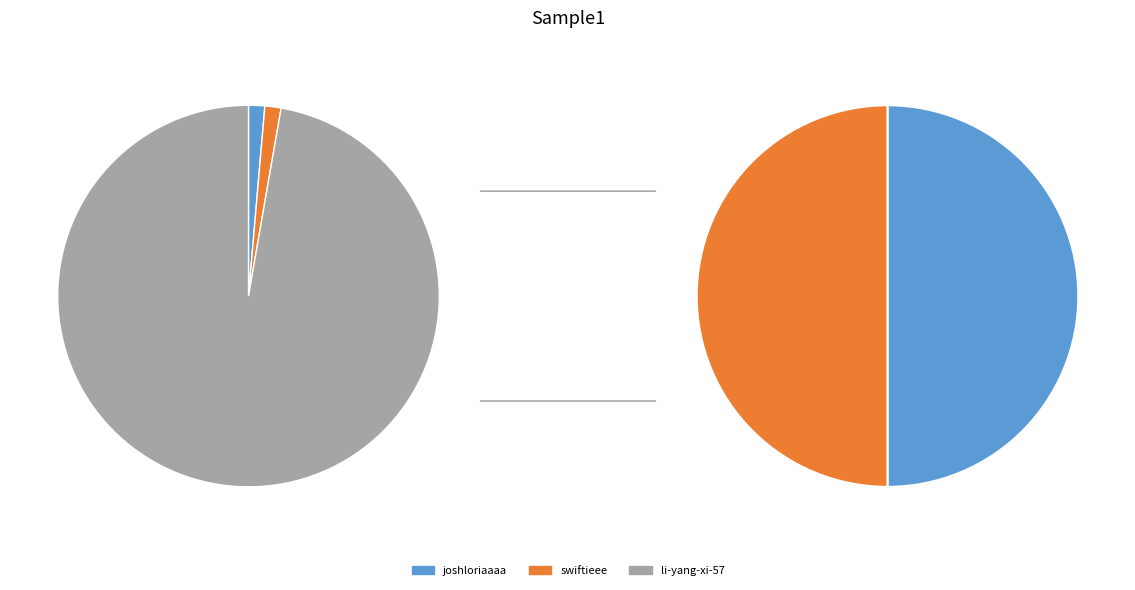

To the nearest percent, what is the difference between the swiftieee and li-yang-xi-57 slice percentages?

96%